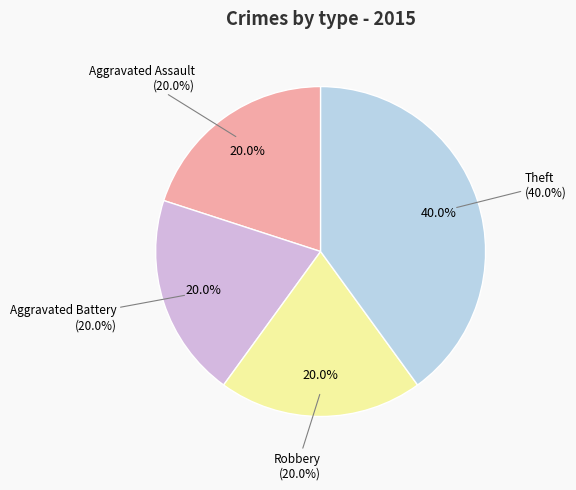

True or false: Theft accounts for 55% of the total.

False